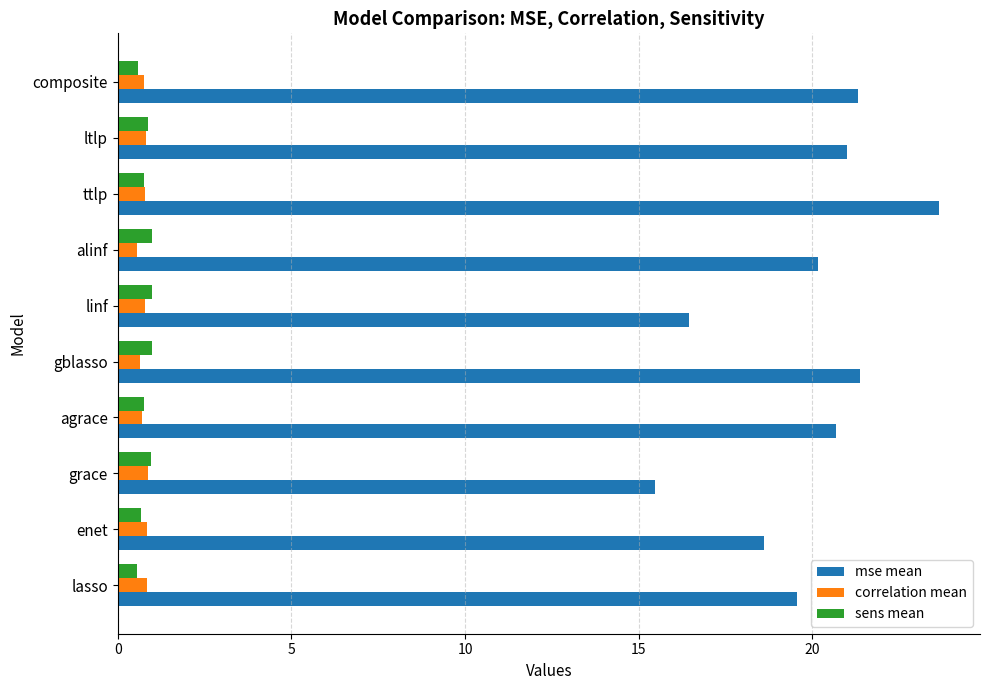

Which series changed the most between grace and agrace?

mse mean